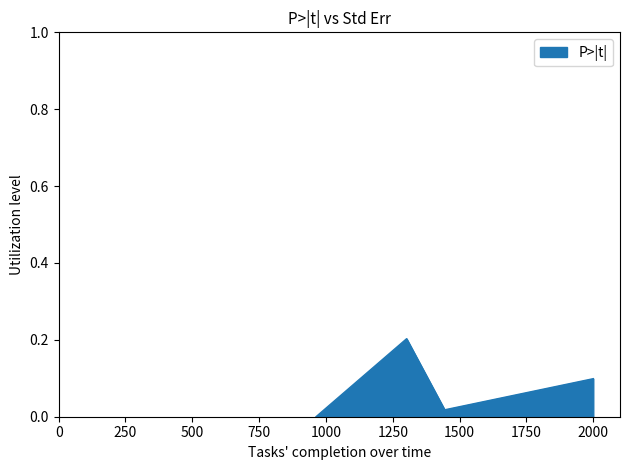

True or false: the data has more than 1 interior local peaks.

False